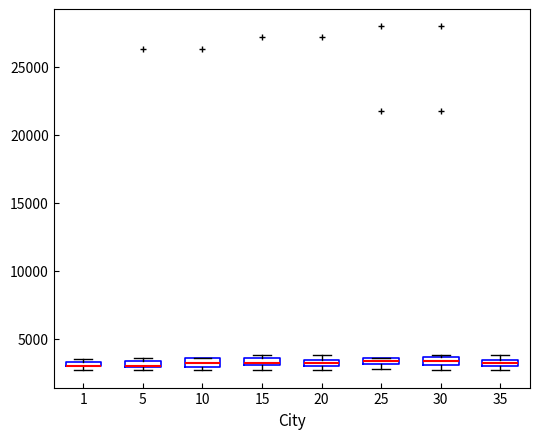

Where is the upper edge of the box at x = 5 on the y-axis? The values are not printed on the chart, so give them approximately, as read against the axis.

3500